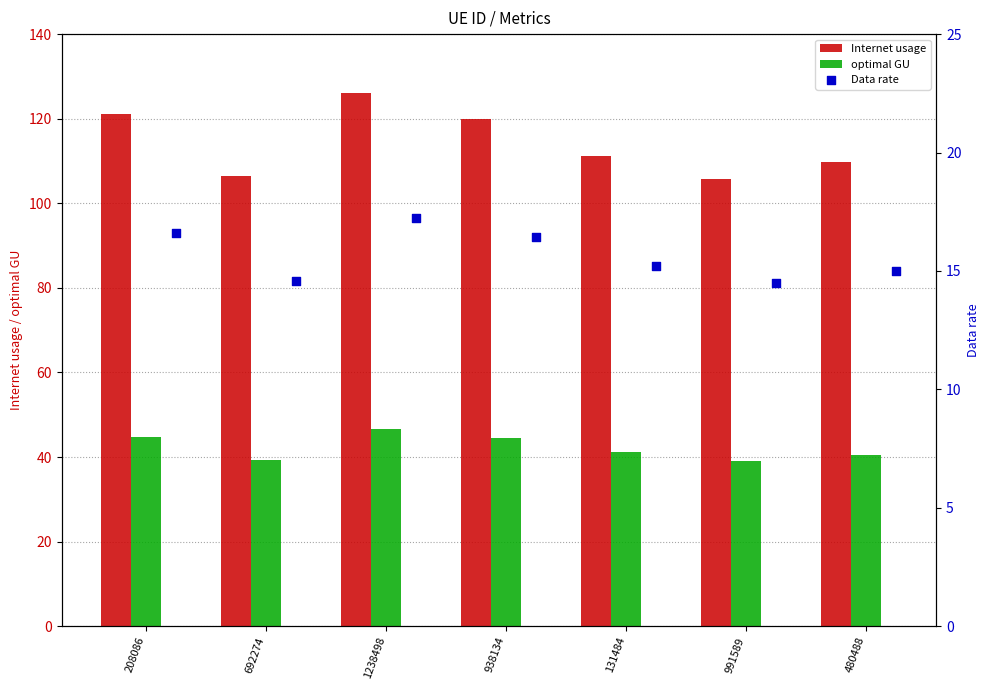

True or false: optimal GU has a value of 22.0 at 938134.

False